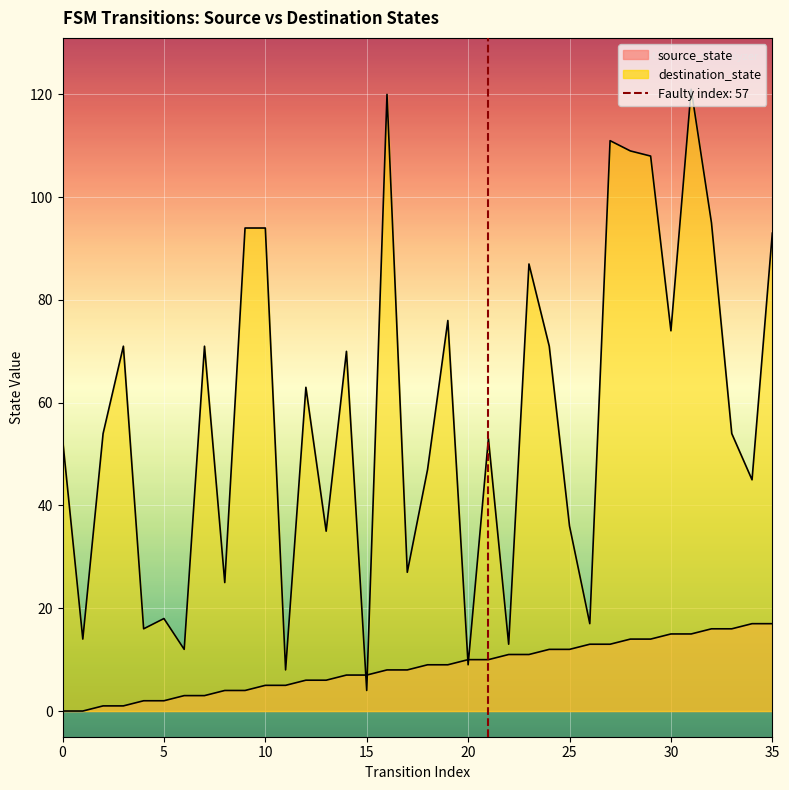

How many data points does each series have?

36